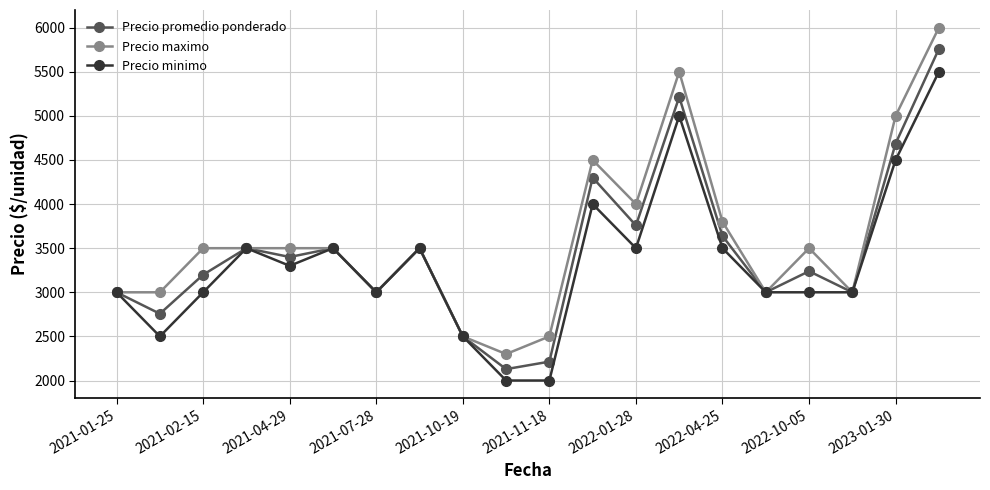

What is the minimum value shown in the chart?

2000